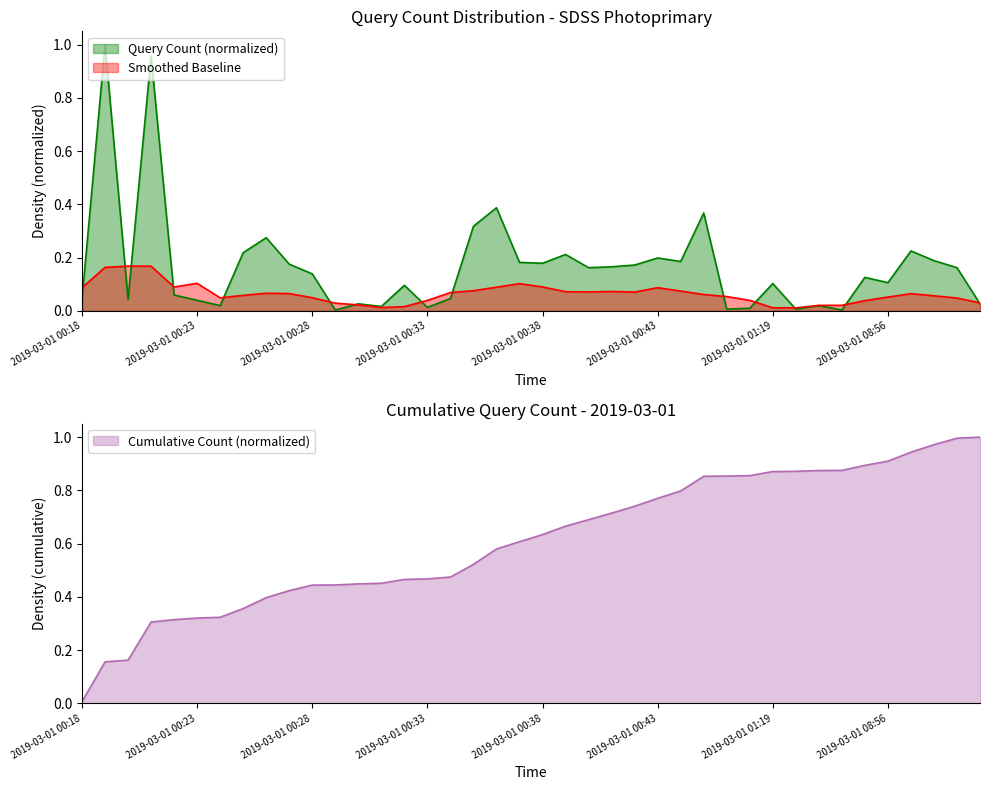

How many interior local peaks (higher than both neighbors) does the data have?

13